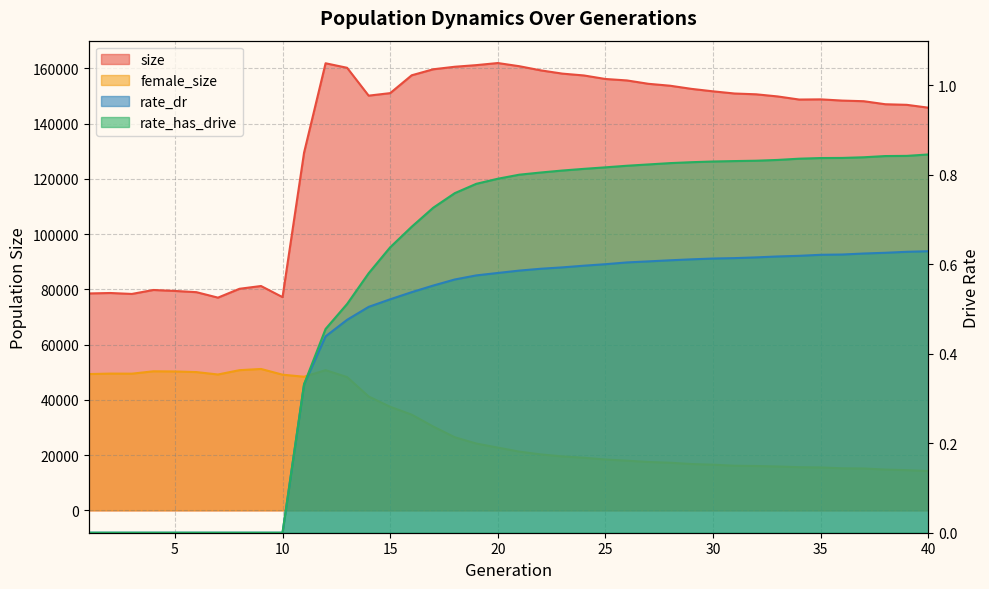

What is the difference between the rate_has_drive values at 6 and 19?

0.8